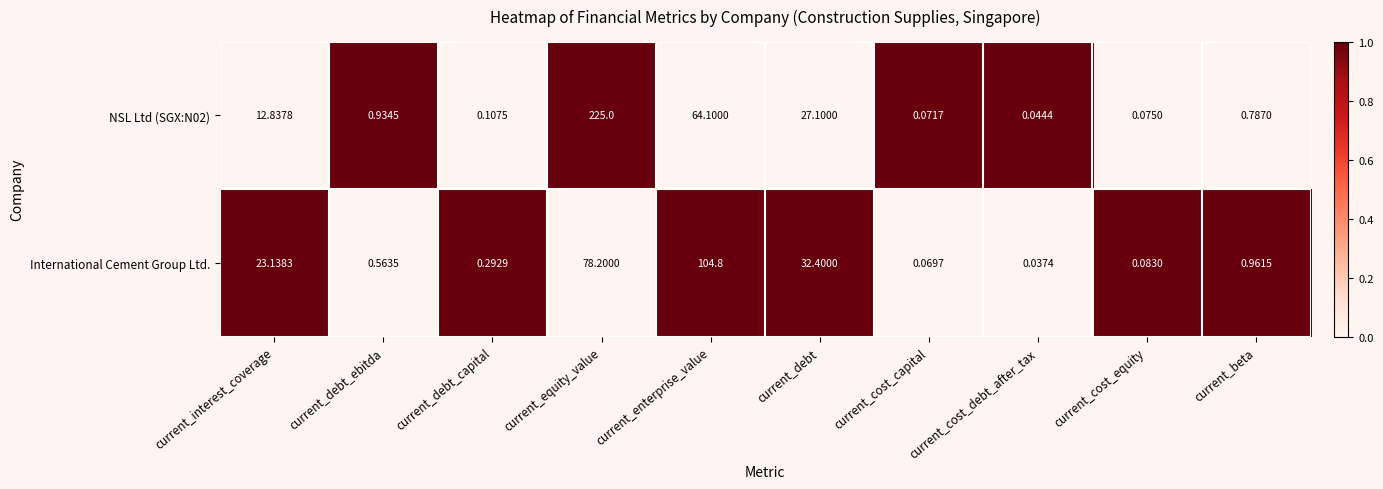

At which label does International Cement Group Ltd. reach its peak?

current_enterprise_value